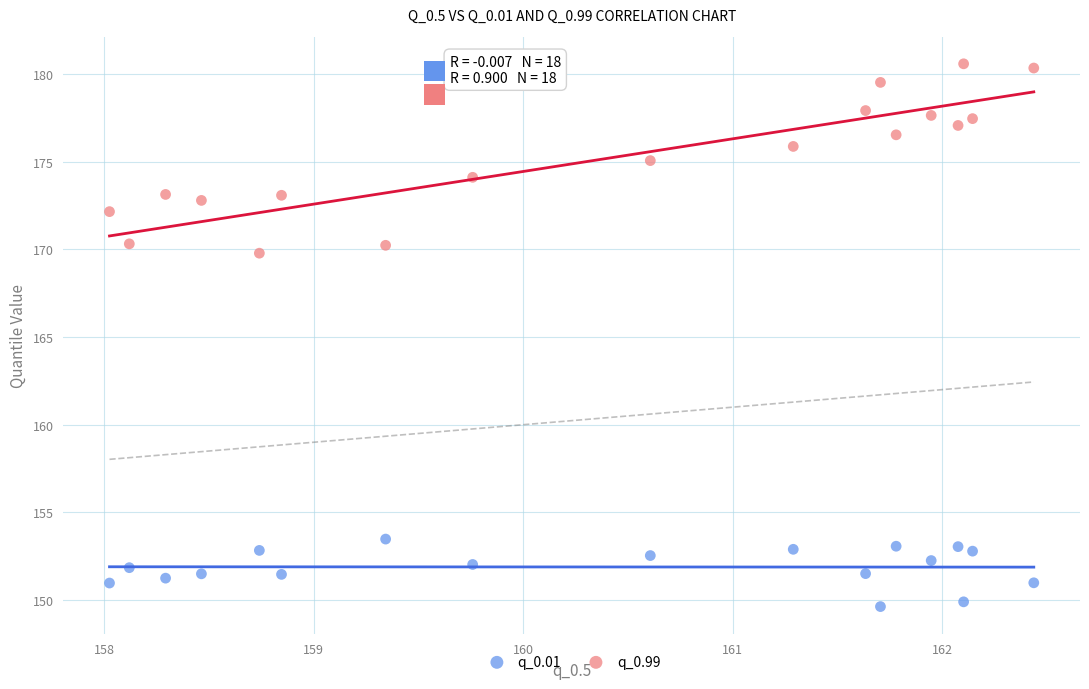

Which series contains the lowest Y value?

q_0.01